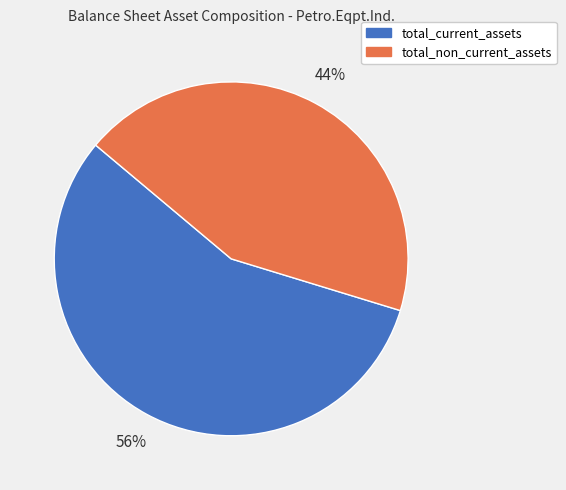

To the nearest percent, what portion does total_current_assets represent?

56%